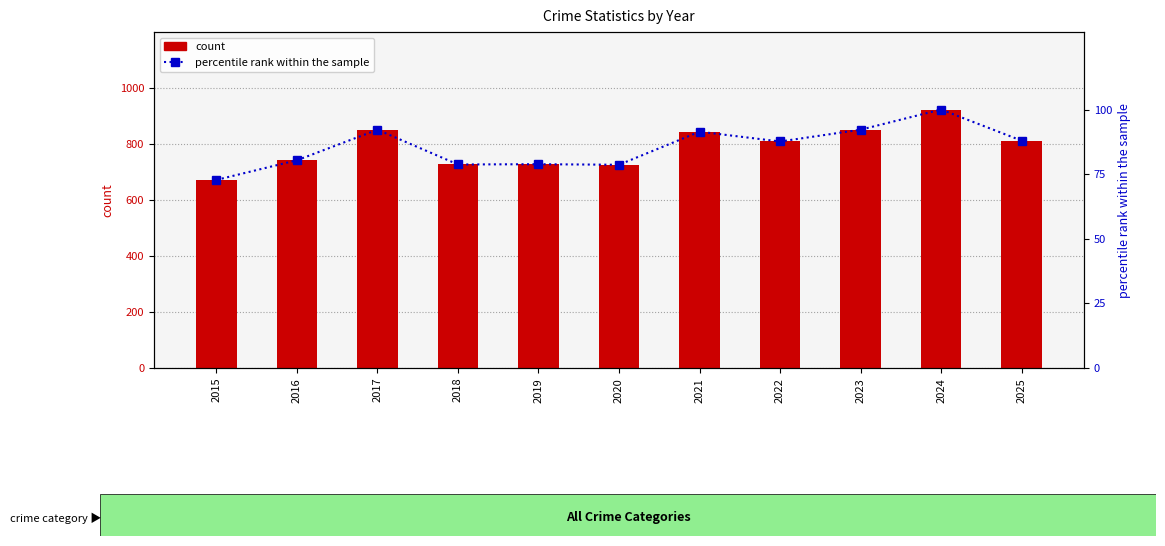

What is the minimum value for count?

671.0